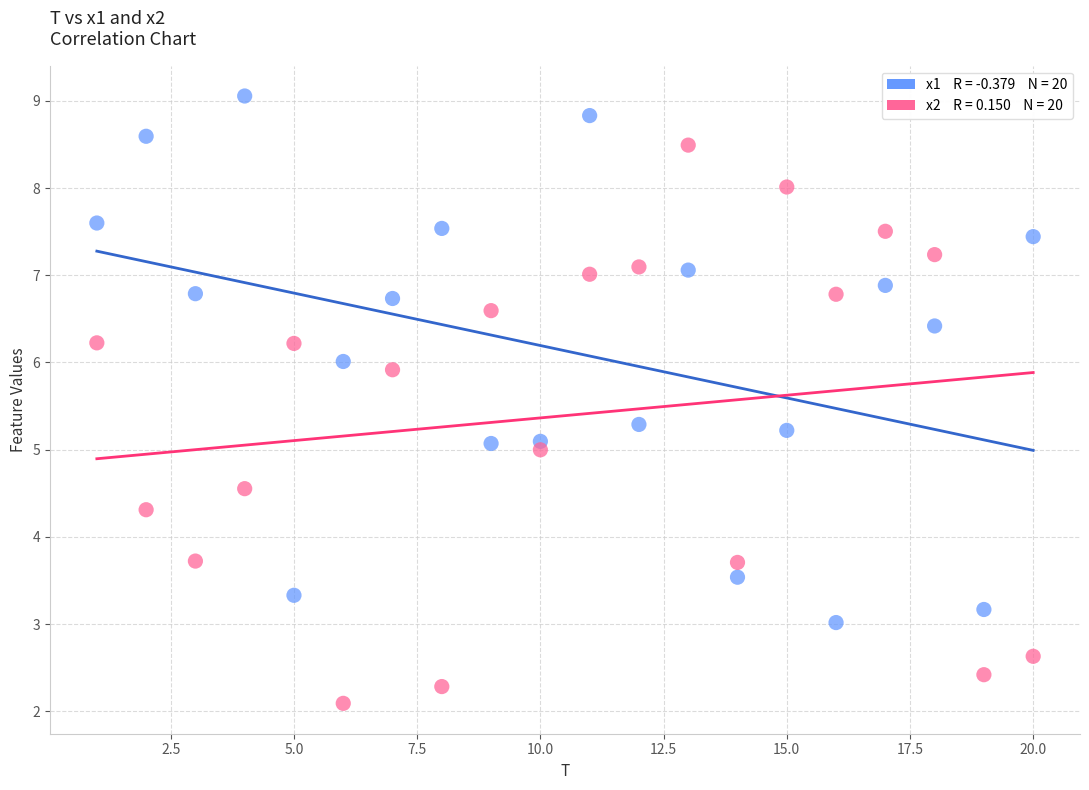

Across all data points, what is the range of X values (max minus min)?

19.0